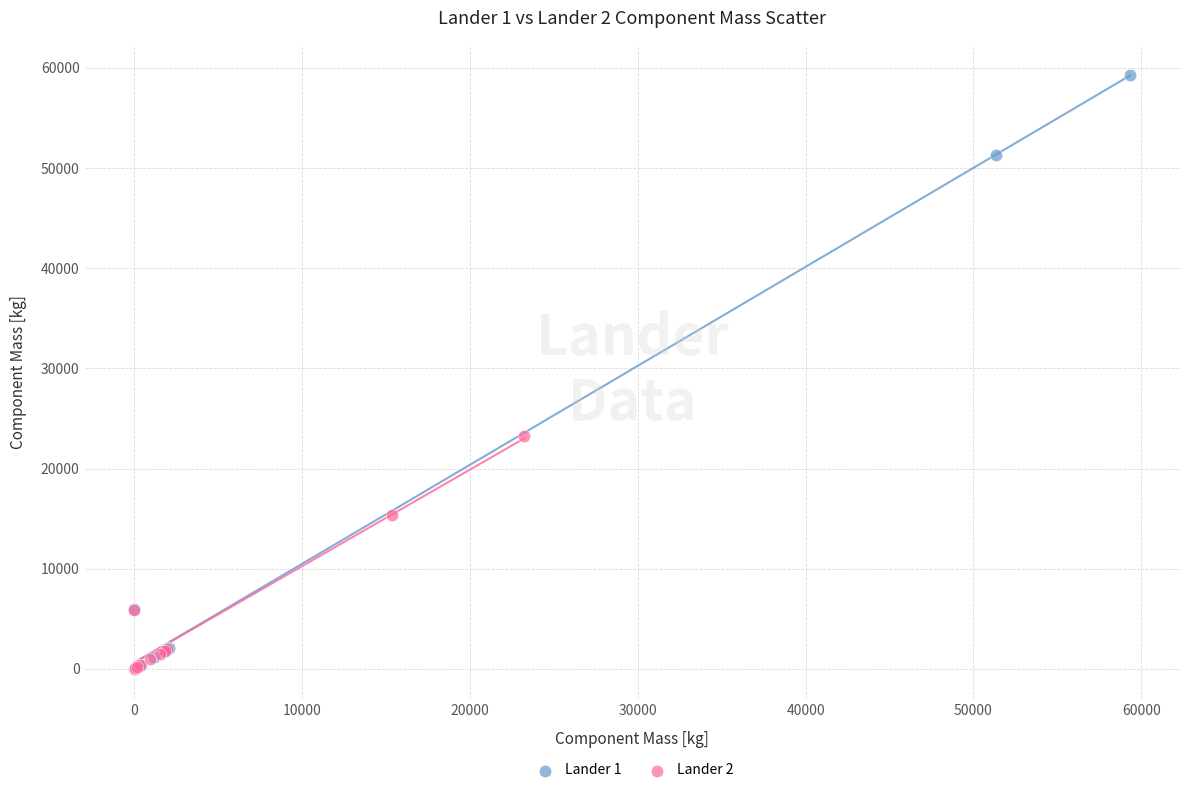

Which series contains the highest Y value?

Lander 1